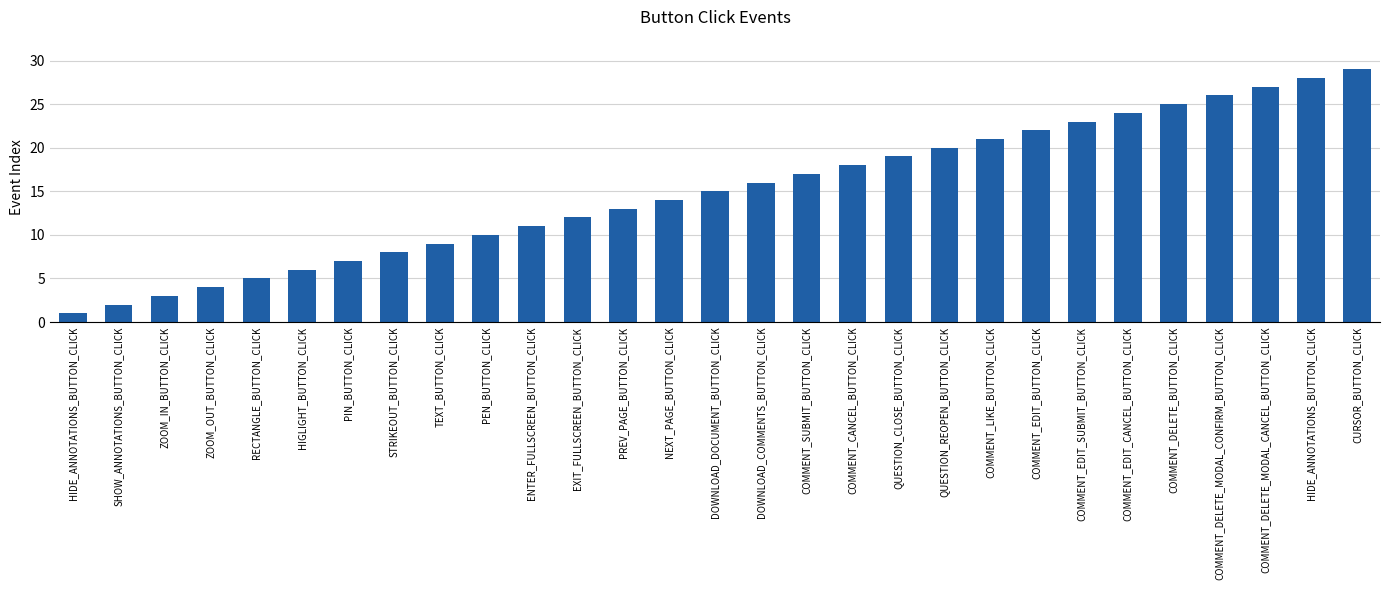

What is the difference between the values at TEXT_BUTTON_CLICK and COMMENT_DELETE_MODAL_CONFIRM_BUTTON_CLICK?

17